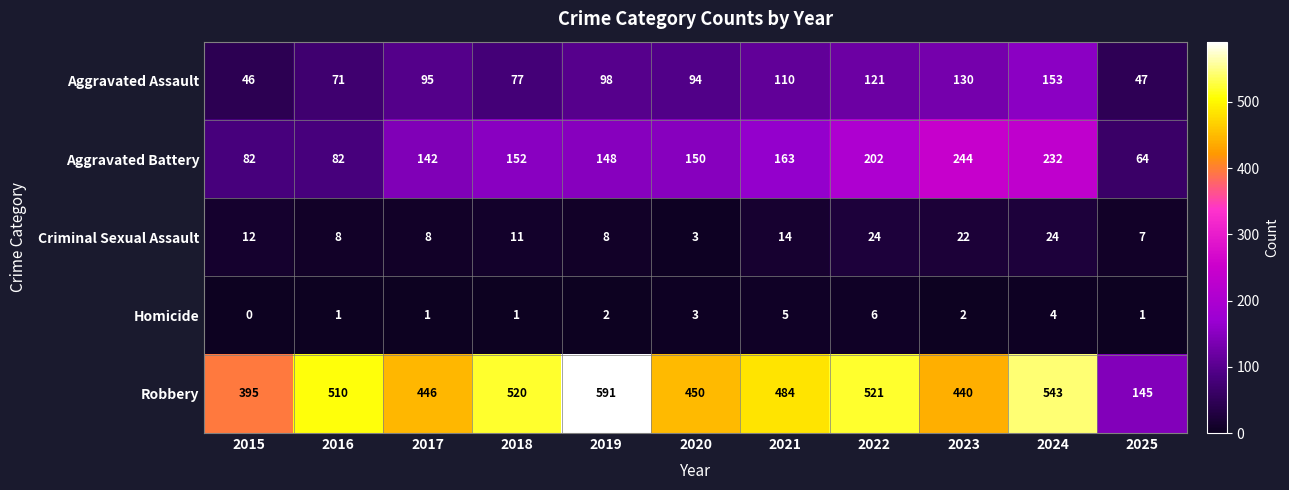

Which category has the highest value across all series?

2019